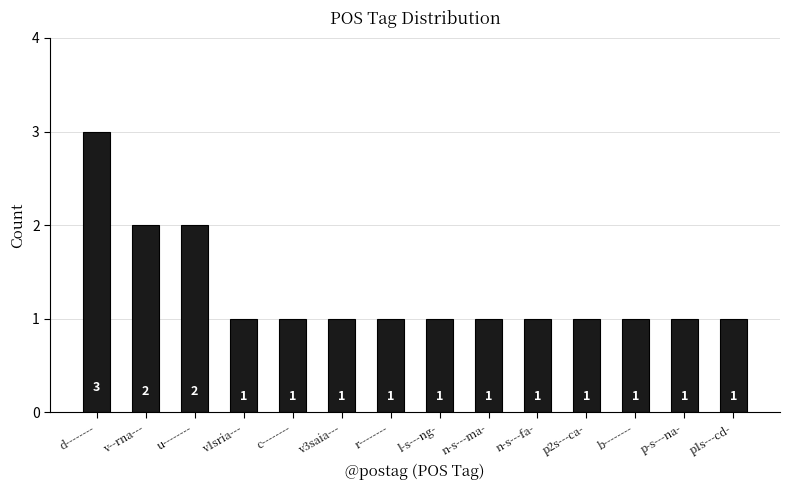

Reading left to right, what are all the values shown in this chart?

3	2	2	1	1	1	1	1	1	1	1	1	1	1